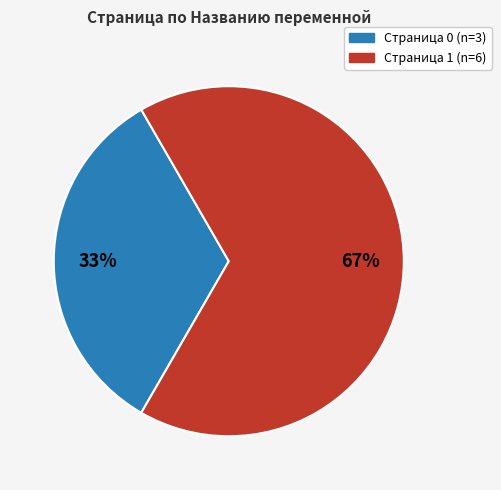

To the nearest percent, what is the average slice percentage?

50%